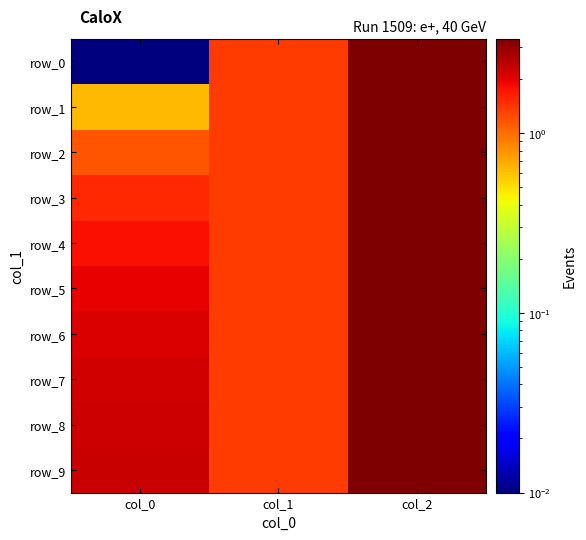

Reading left to right, transcribe all the data shown in this chart.

row_0: 0.0	1.4	3.4
row_1: 0.6	1.4	3.4
row_2: 1.2	1.4	3.4
row_3: 1.5	1.4	3.4
row_4: 1.8	1.4	3.4
row_5: 2.0	1.4	3.4
row_6: 2.1	1.4	3.4
row_7: 2.2	1.4	3.4
row_8: 2.3	1.4	3.4
row_9: 2.3	1.4	3.4